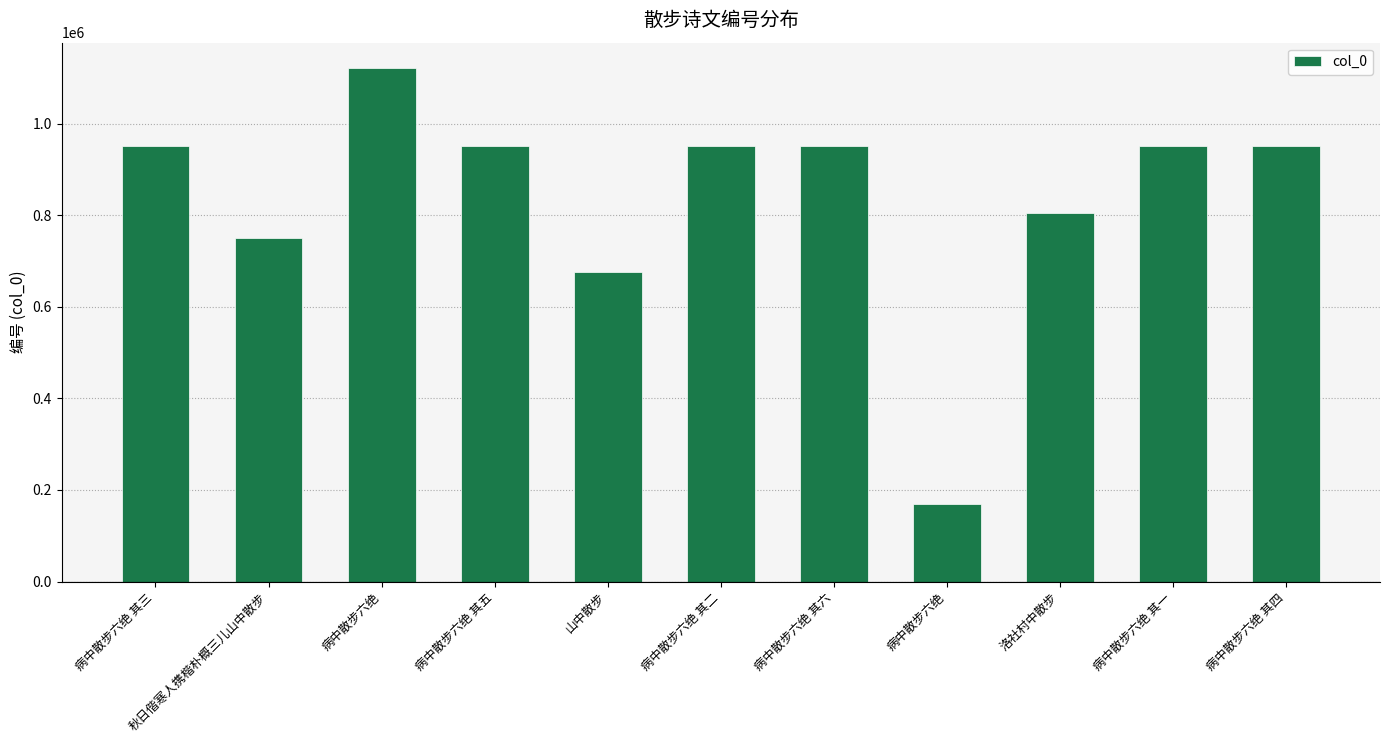

What is the greatest value displayed?

1121070